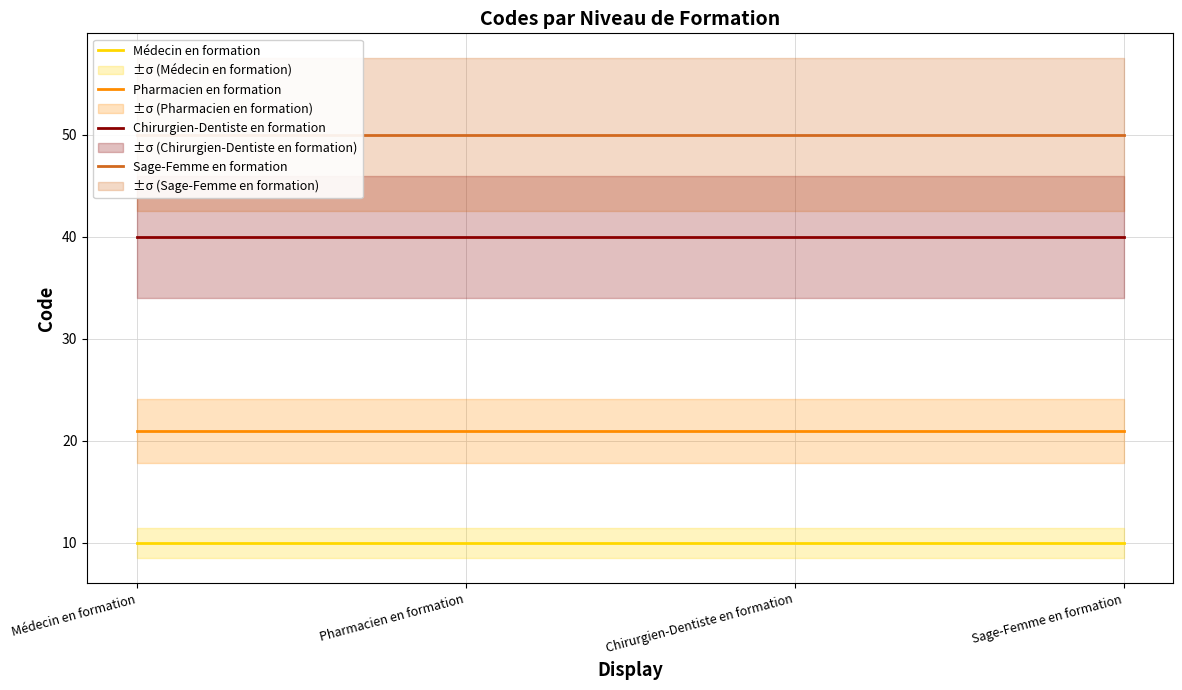

Reading left to right, list all the values displayed in this chart.

Médecin en formation: Médecin en formation=10	Pharmacien en formation=10	Chirurgien-Dentiste en formation=10	Sage-Femme en formation=10
Pharmacien en formation: Médecin en formation=21	Pharmacien en formation=21	Chirurgien-Dentiste en formation=21	Sage-Femme en formation=21
Chirurgien-Dentiste en formation: Médecin en formation=40	Pharmacien en formation=40	Chirurgien-Dentiste en formation=40	Sage-Femme en formation=40
Sage-Femme en formation: Médecin en formation=50	Pharmacien en formation=50	Chirurgien-Dentiste en formation=50	Sage-Femme en formation=50